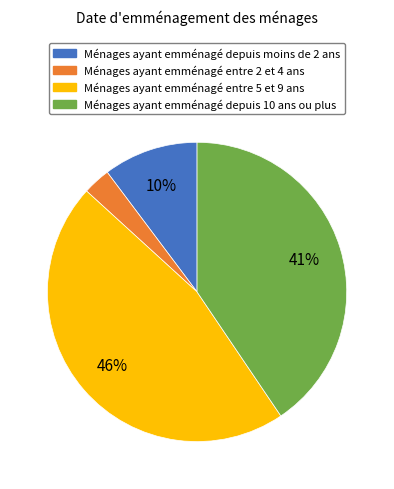

To the nearest percent, what is the average slice percentage?

25%